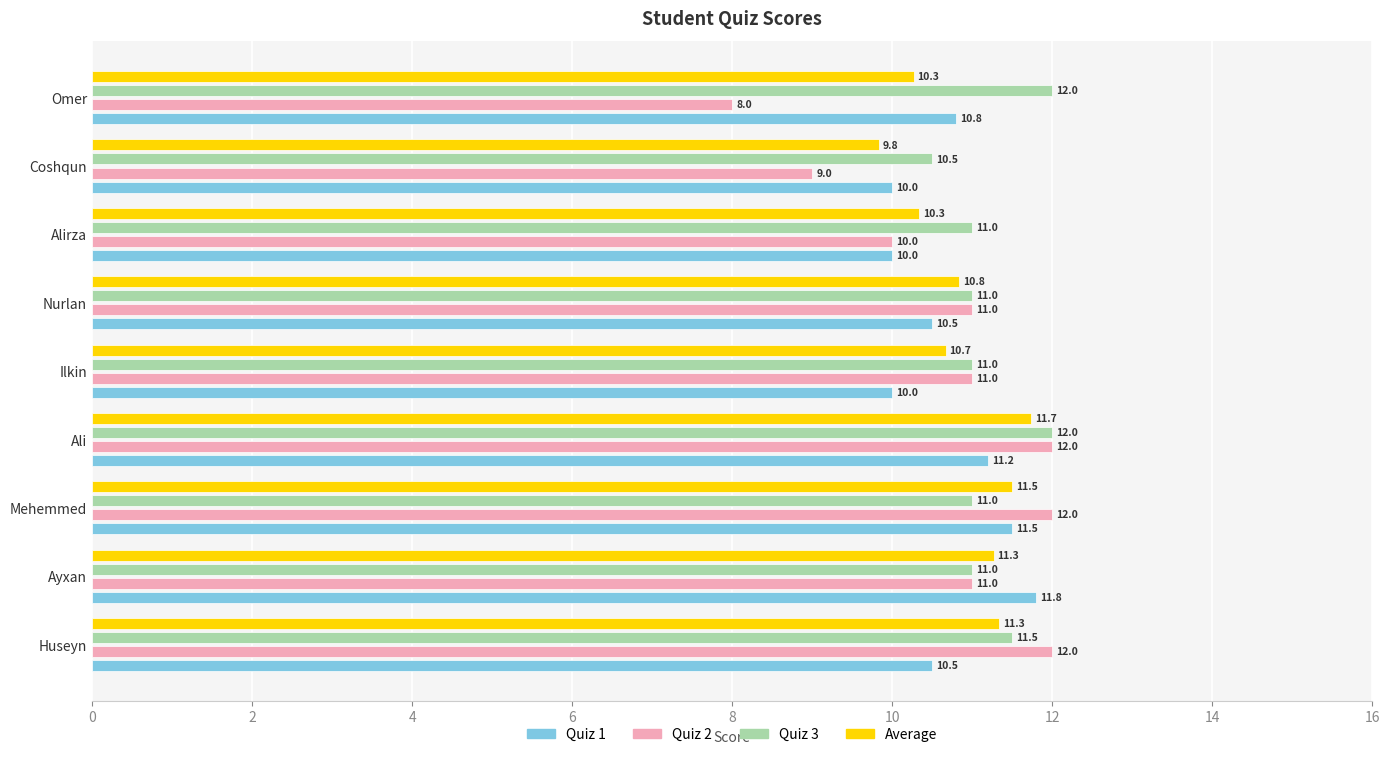

At which label does Average reach its peak?

Ali